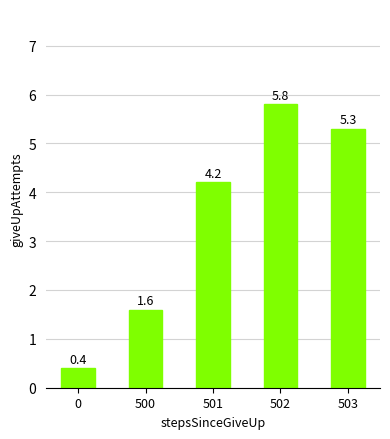

Reading left to right, what are all the values shown in this chart?

0=0.4	500=1.6	501=4.2	502=5.8	503=5.3